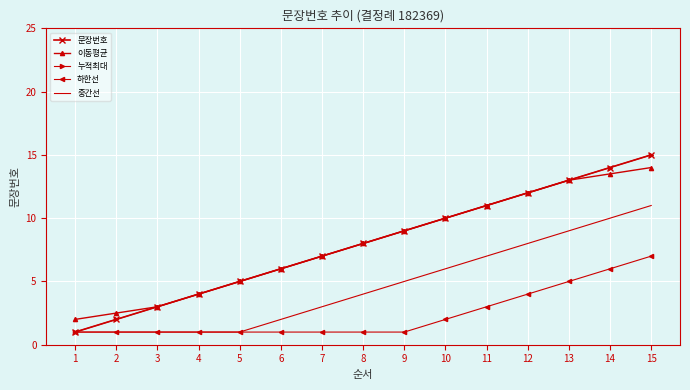

List the labels in order of 중간선 value, smallest first.

1, 2, 3, 4, 5, 6, 7, 8, 9, 10, 11, 12, 13, 14, 15